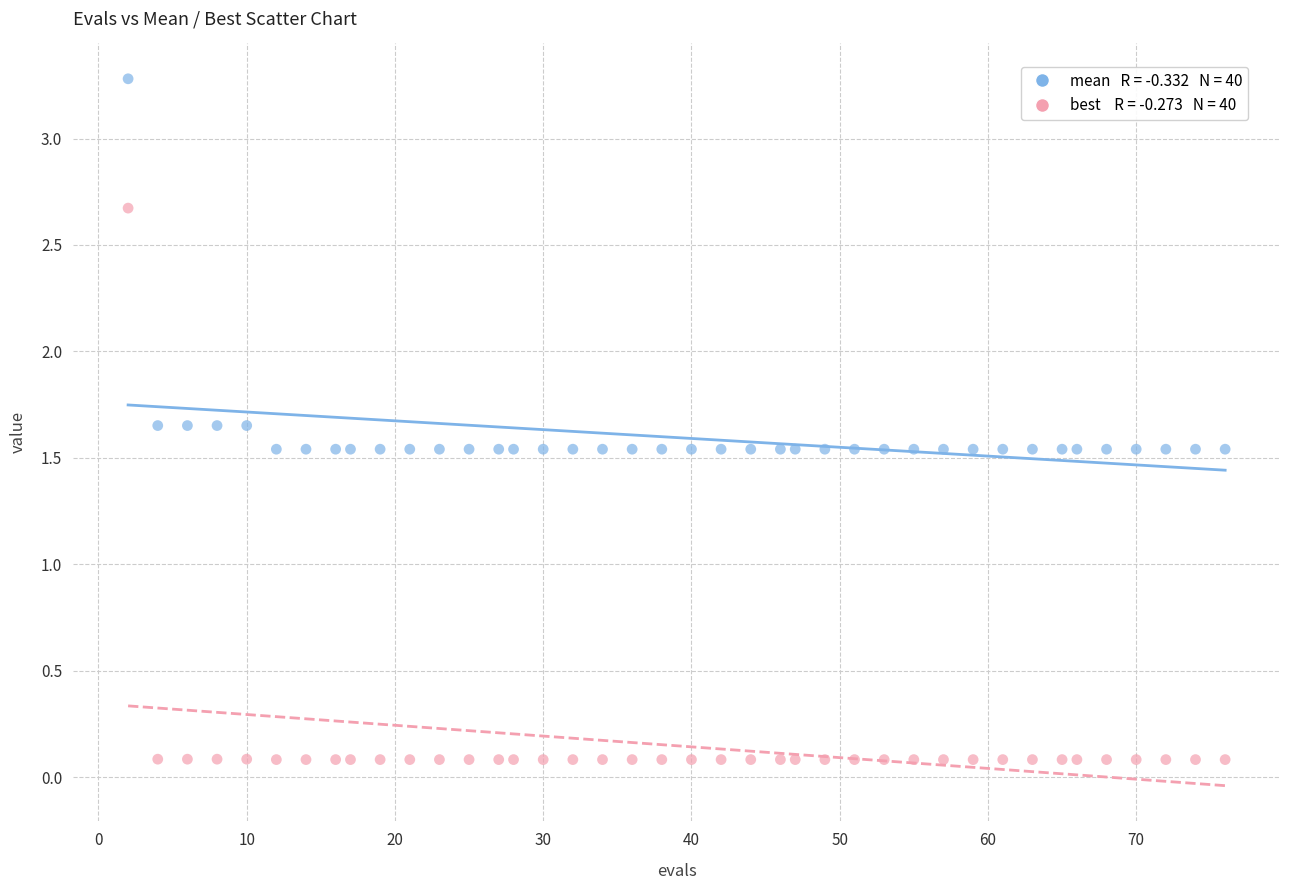

Across all data points, what is the range of Y values (max minus min)?

3.2